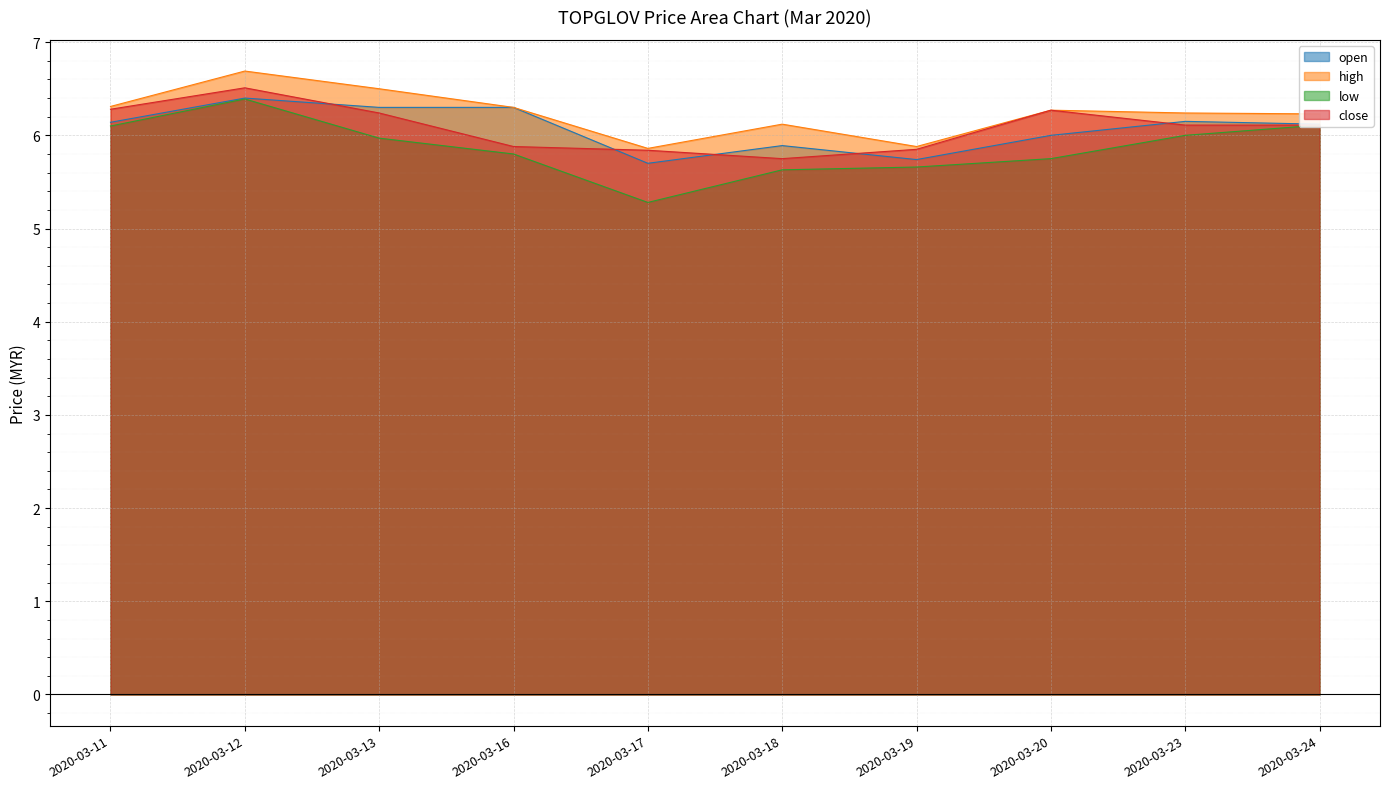

At 2020-03-11, list the series in order from smallest to largest.

low, open, close, high